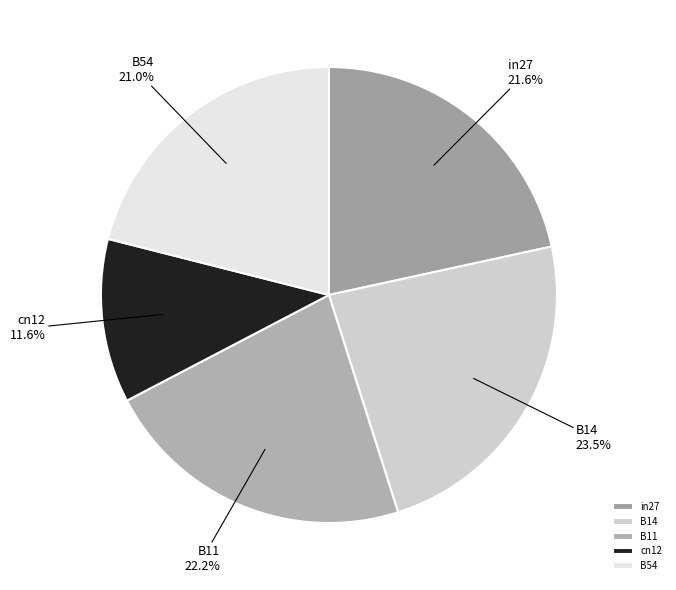

Is B14 the majority of the pie?

No